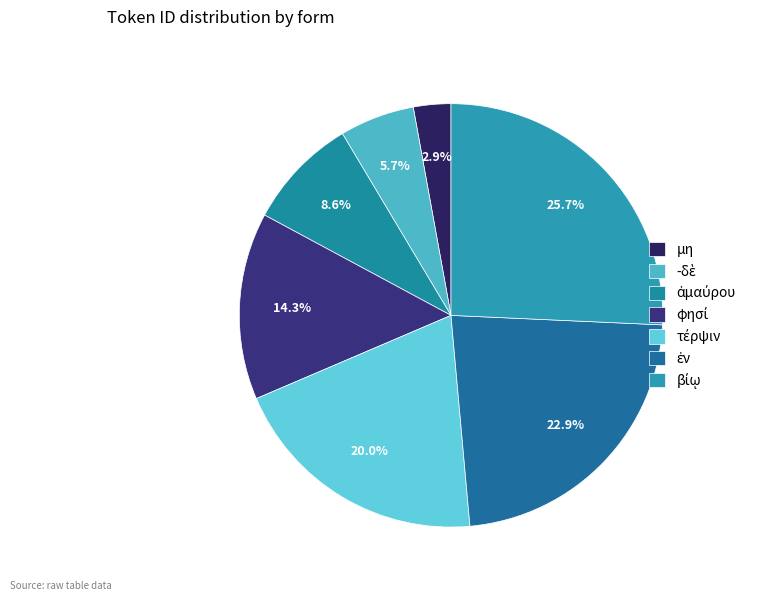

True or false: -δὲ accounts for 13% of the total.

False